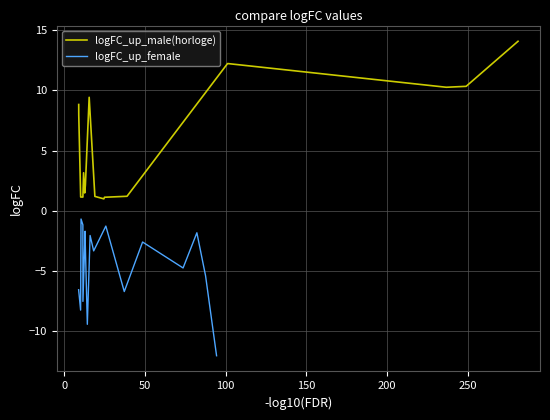

True or false: logFC_up_female and logFC_up_male(horloge) intersect in this chart.

False